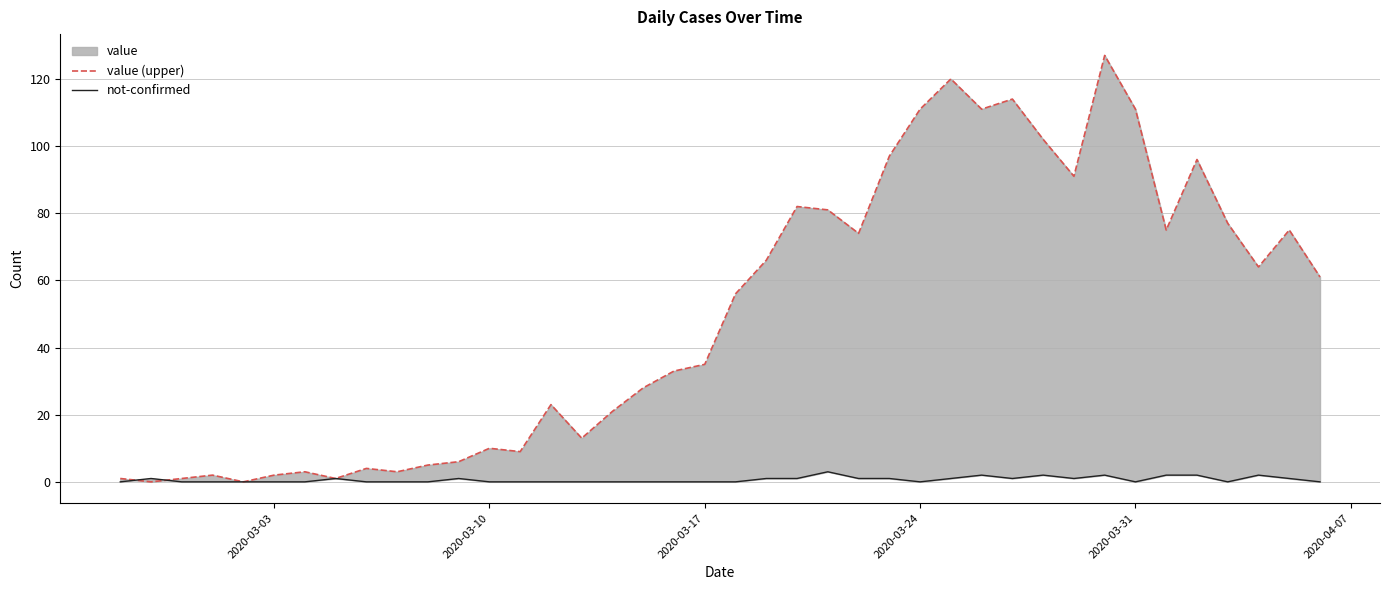

How many positive values does the not-confirmed series have?

18